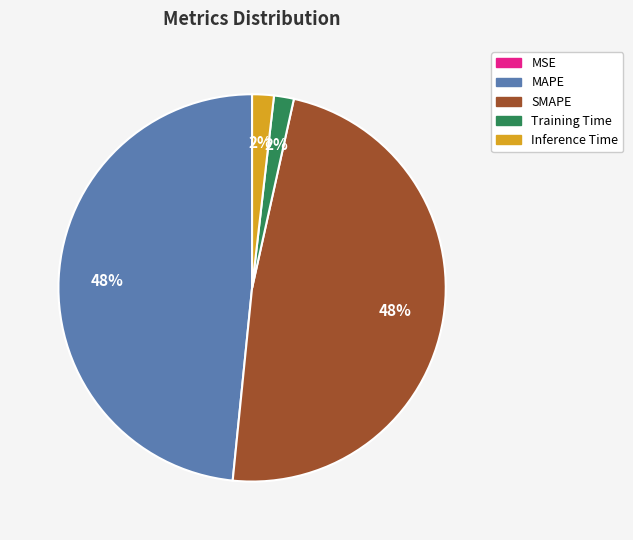

Is there any slice that represents more than half of the pie?

No